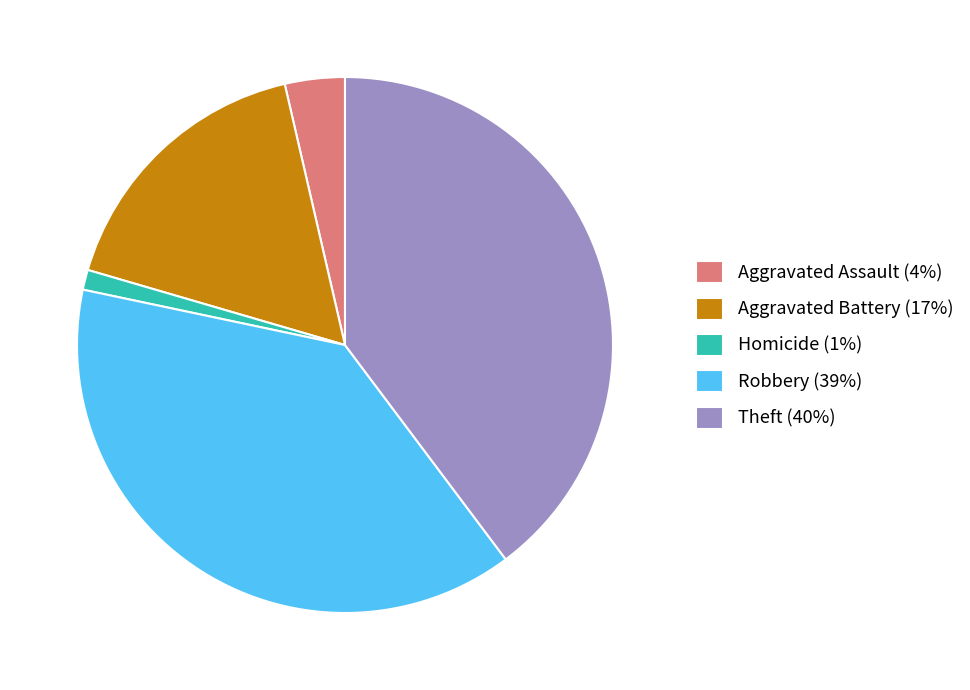

What is the smallest slice in the pie chart?

Homicide (1%)